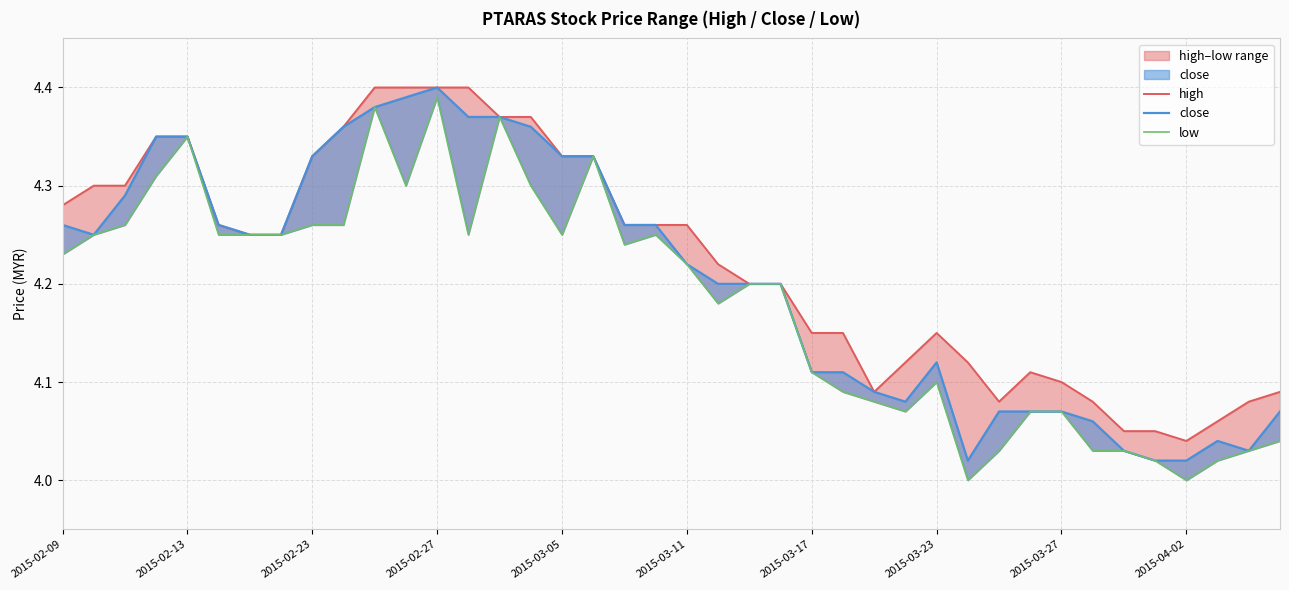

Reading left to right, extract all data points from this chart.

high: 4.3	4.3	4.3	4.3	4.3	4.3	4.2	4.2	4.3	4.4	4.4	4.4	4.4	4.4	4.4	4.4	4.3	4.3	4.3	4.3	4.3	4.2	4.2	4.2	4.2	4.2	4.1	4.1	4.2	4.1	4.1	4.1	4.1	4.1	4.0	4.0	4.0	4.1	4.1	4.1
close: 4.3	4.2	4.3	4.3	4.3	4.3	4.2	4.2	4.3	4.4	4.4	4.4	4.4	4.4	4.4	4.4	4.3	4.3	4.3	4.3	4.2	4.2	4.2	4.2	4.1	4.1	4.1	4.1	4.1	4.0	4.1	4.1	4.1	4.1	4.0	4.0	4.0	4.0	4.0	4.1
low: 4.2	4.2	4.3	4.3	4.3	4.2	4.2	4.2	4.3	4.3	4.4	4.3	4.4	4.2	4.4	4.3	4.2	4.3	4.2	4.2	4.2	4.2	4.2	4.2	4.1	4.1	4.1	4.1	4.1	4.0	4.0	4.1	4.1	4.0	4.0	4.0	4.0	4.0	4.0	4.0